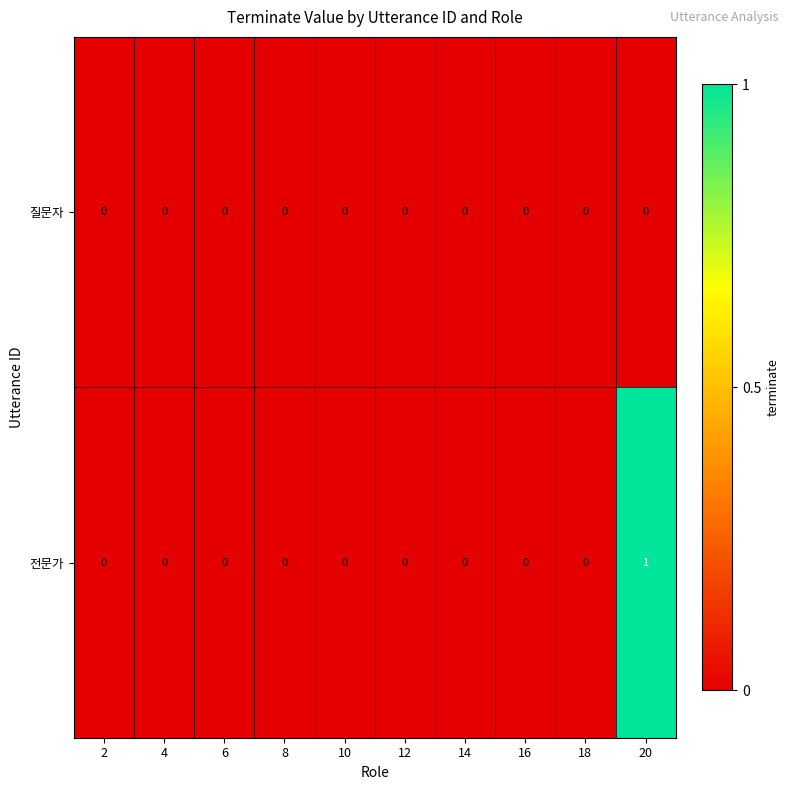

At which category does the chart reach its peak across all series?

20